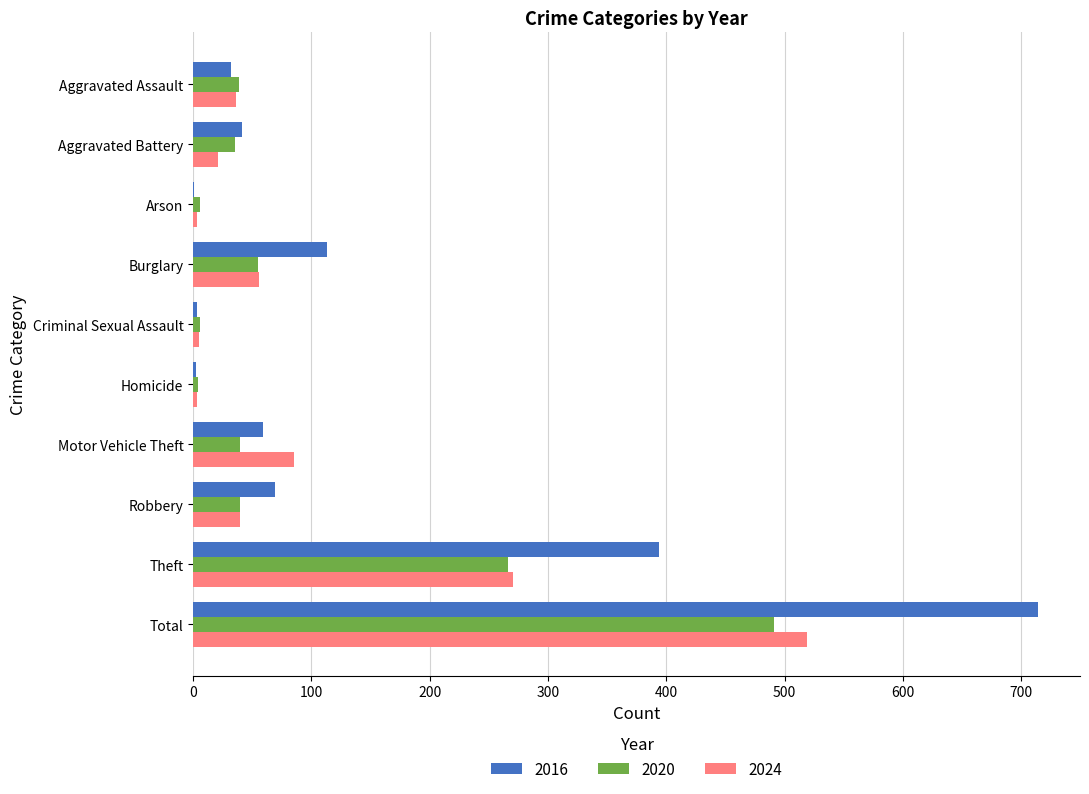

Which category has the highest value across all series?

Total